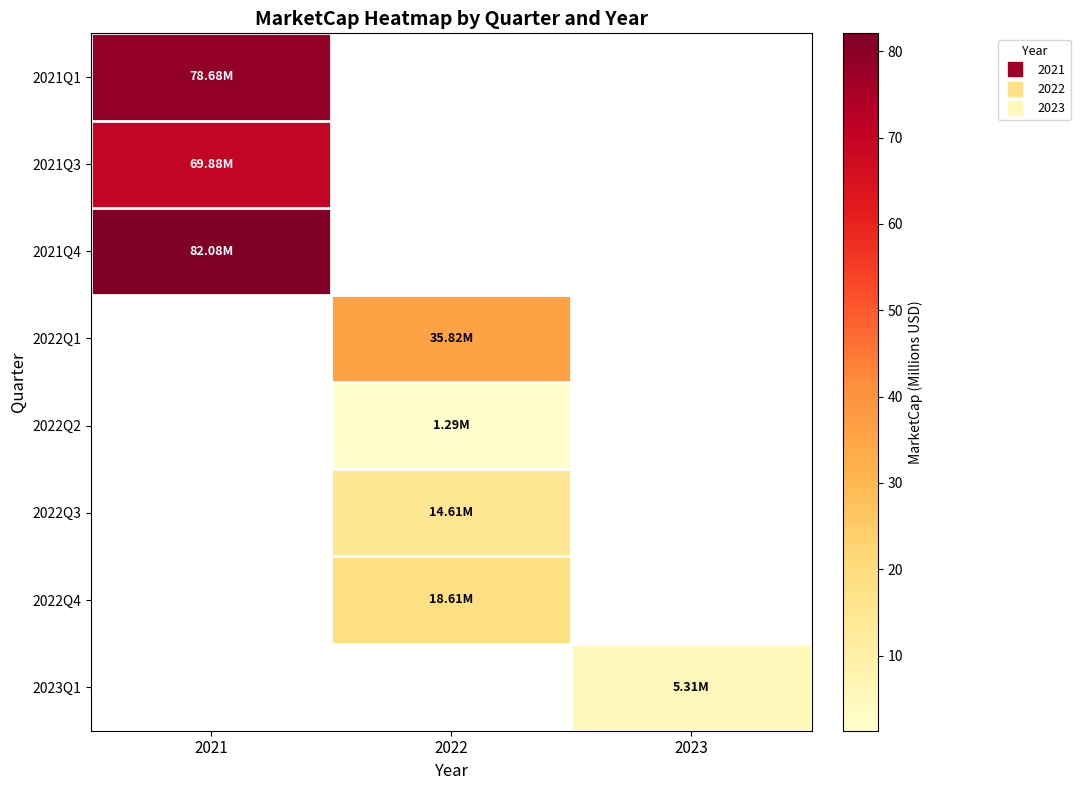

At which label is 2021Q4 closest to 82?

2021